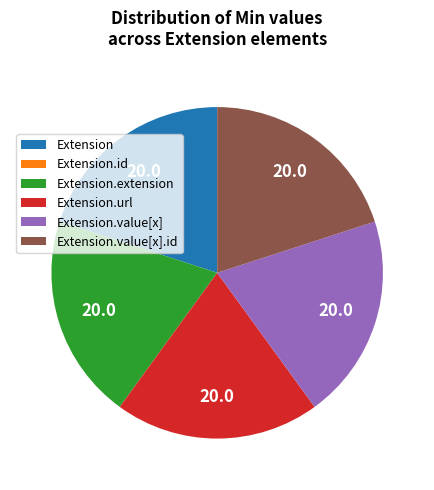

What is the ratio of the value at Extension.value[x].id to the value at Extension.url?

1.0